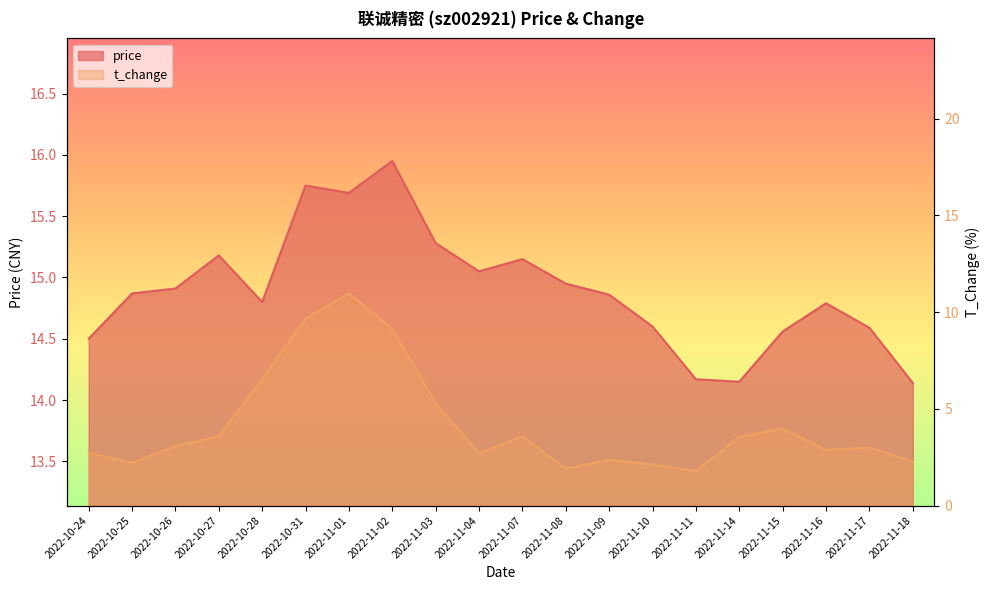

What is the smallest value displayed?

1.8